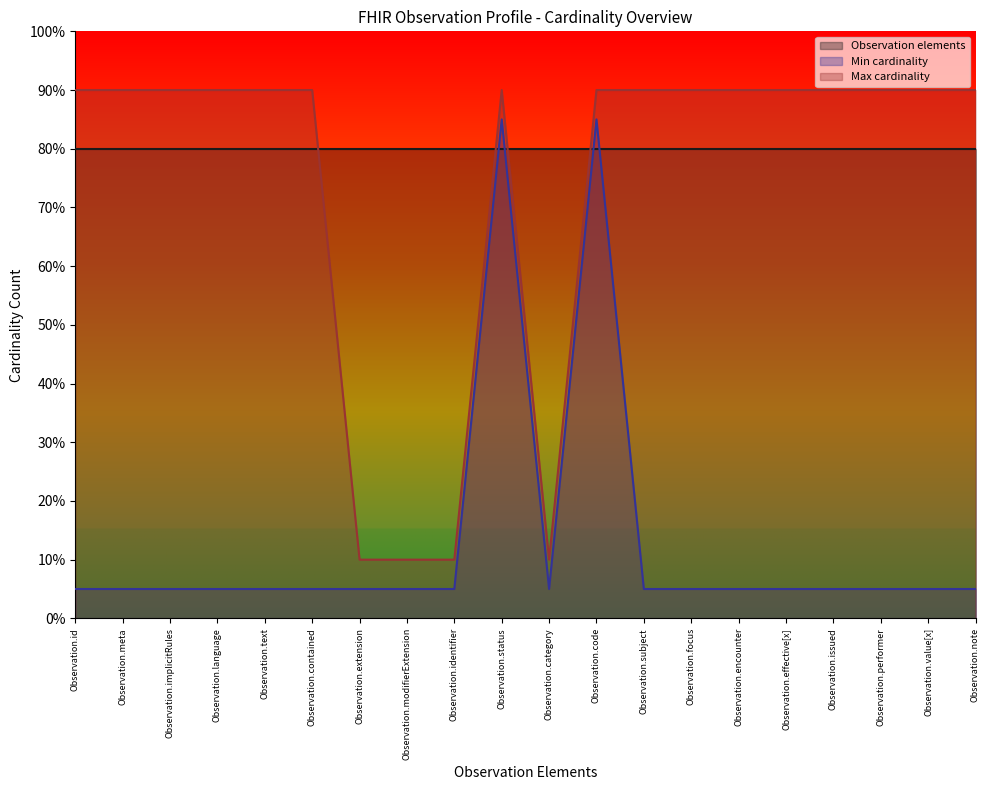

In Max cardinality, how many points are higher than both neighbors (excluding endpoints)?

1